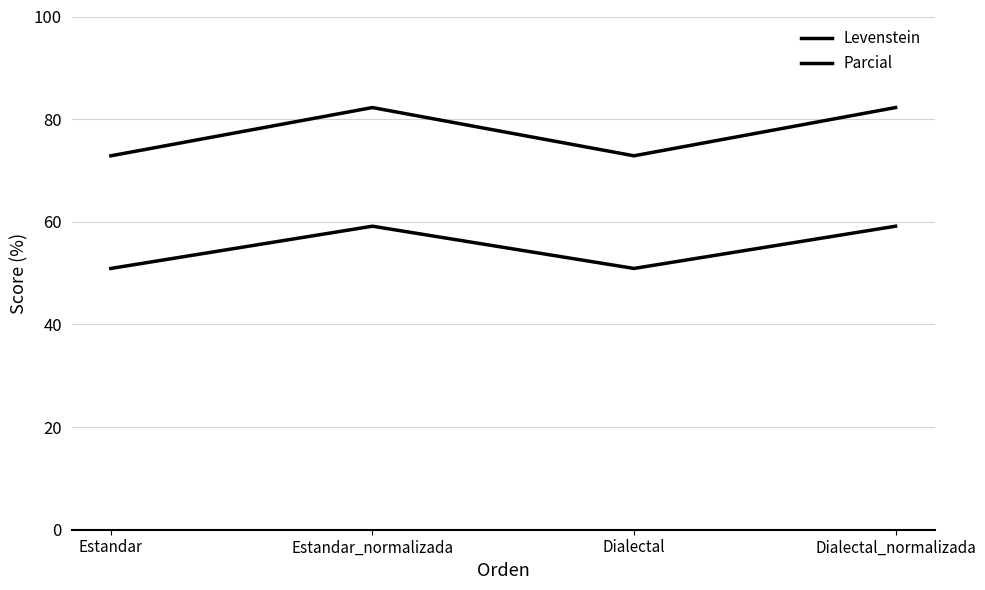

How many interior local peaks does the Parcial series have?

1